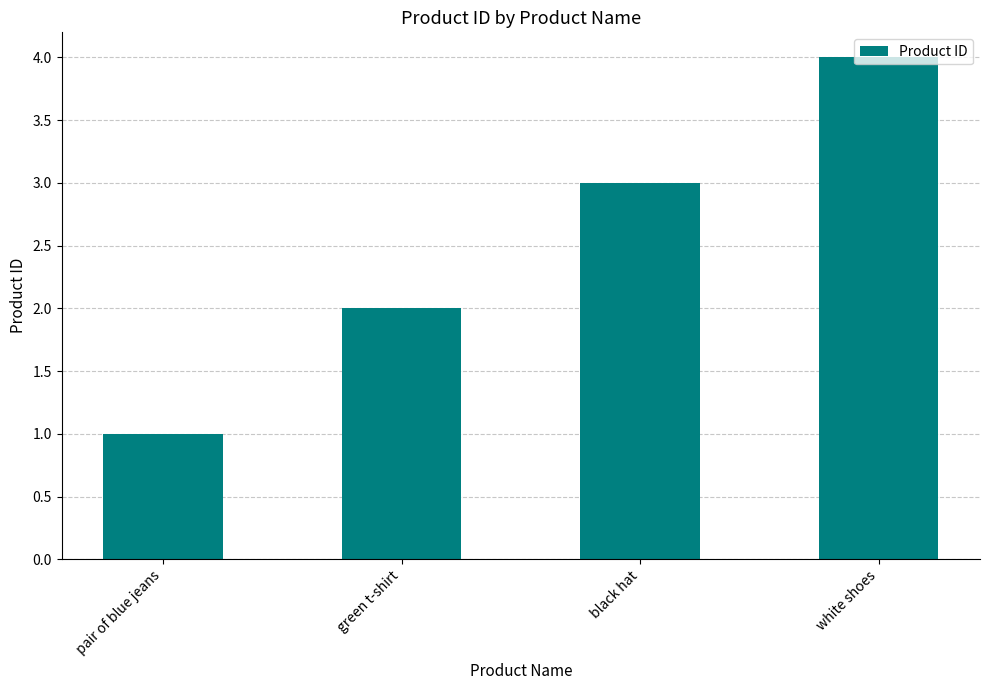

Count the values in the range 2 to 4.

3